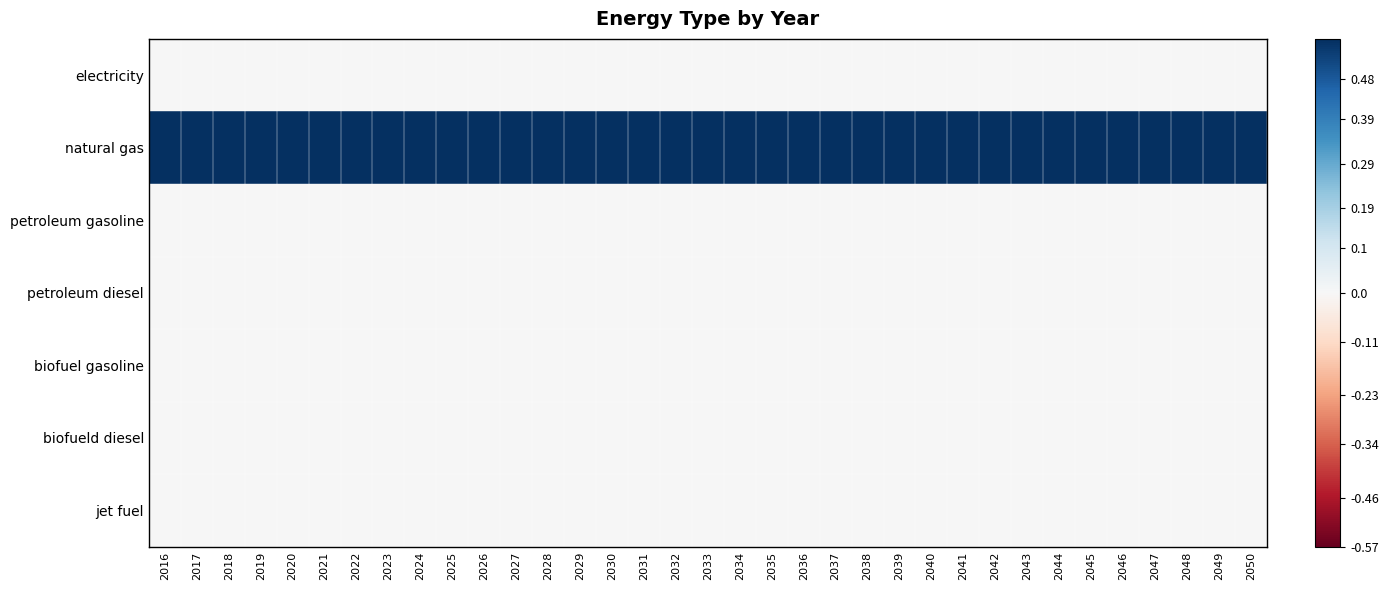

Reading left to right, what are all the values shown in this chart?

electricity: 2016=0	2017=0	2018=0	2019=0	2020=0	2021=0	2022=0	2023=0	2024=0	2025=0	2026=0	2027=0	2028=0	2029=0	2030=0	2031=0	2032=0	2033=0	2034=0	2035=0	2036=0	2037=0	2038=0	2039=0	2040=0	2041=0	2042=0	2043=0	2044=0	2045=0	2046=0	2047=0	2048=0	2049=0	2050=0
natural gas: 2016=1	2017=1	2018=1	2019=1	2020=1	2021=1	2022=1	2023=1	2024=1	2025=1	2026=1	2027=1	2028=1	2029=1	2030=1	2031=1	2032=1	2033=1	2034=1	2035=1	2036=1	2037=1	2038=1	2039=1	2040=1	2041=1	2042=1	2043=1	2044=1	2045=1	2046=1	2047=1	2048=1	2049=1	2050=1
petroleum gasoline: 2016=0	2017=0	2018=0	2019=0	2020=0	2021=0	2022=0	2023=0	2024=0	2025=0	2026=0	2027=0	2028=0	2029=0	2030=0	2031=0	2032=0	2033=0	2034=0	2035=0	2036=0	2037=0	2038=0	2039=0	2040=0	2041=0	2042=0	2043=0	2044=0	2045=0	2046=0	2047=0	2048=0	2049=0	2050=0
petroleum diesel: 2016=0	2017=0	2018=0	2019=0	2020=0	2021=0	2022=0	2023=0	2024=0	2025=0	2026=0	2027=0	2028=0	2029=0	2030=0	2031=0	2032=0	2033=0	2034=0	2035=0	2036=0	2037=0	2038=0	2039=0	2040=0	2041=0	2042=0	2043=0	2044=0	2045=0	2046=0	2047=0	2048=0	2049=0	2050=0
biofuel gasoline: 2016=0	2017=0	2018=0	2019=0	2020=0	2021=0	2022=0	2023=0	2024=0	2025=0	2026=0	2027=0	2028=0	2029=0	2030=0	2031=0	2032=0	2033=0	2034=0	2035=0	2036=0	2037=0	2038=0	2039=0	2040=0	2041=0	2042=0	2043=0	2044=0	2045=0	2046=0	2047=0	2048=0	2049=0	2050=0
biofueld diesel: 2016=0	2017=0	2018=0	2019=0	2020=0	2021=0	2022=0	2023=0	2024=0	2025=0	2026=0	2027=0	2028=0	2029=0	2030=0	2031=0	2032=0	2033=0	2034=0	2035=0	2036=0	2037=0	2038=0	2039=0	2040=0	2041=0	2042=0	2043=0	2044=0	2045=0	2046=0	2047=0	2048=0	2049=0	2050=0
jet fuel: 2016=0	2017=0	2018=0	2019=0	2020=0	2021=0	2022=0	2023=0	2024=0	2025=0	2026=0	2027=0	2028=0	2029=0	2030=0	2031=0	2032=0	2033=0	2034=0	2035=0	2036=0	2037=0	2038=0	2039=0	2040=0	2041=0	2042=0	2043=0	2044=0	2045=0	2046=0	2047=0	2048=0	2049=0	2050=0